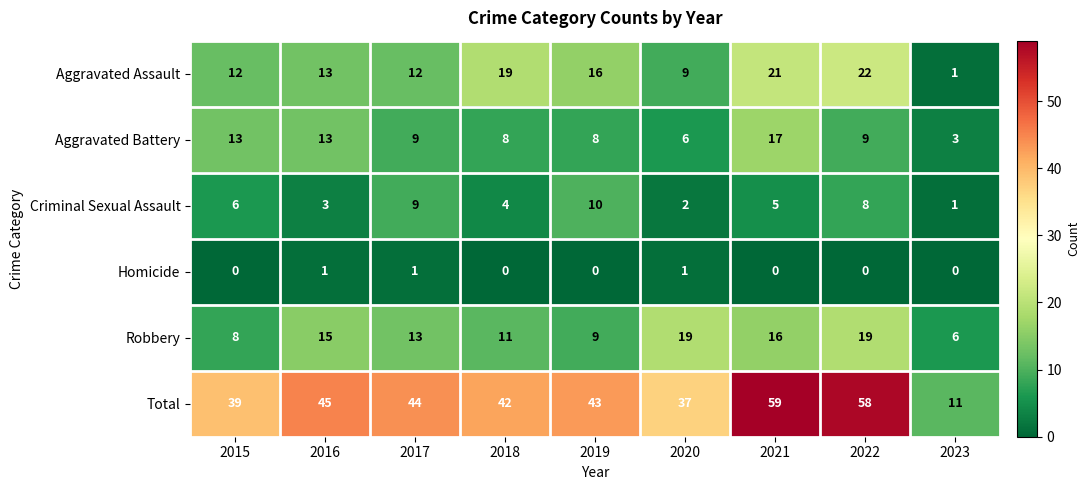

What is the total value across all series at 2019?

86